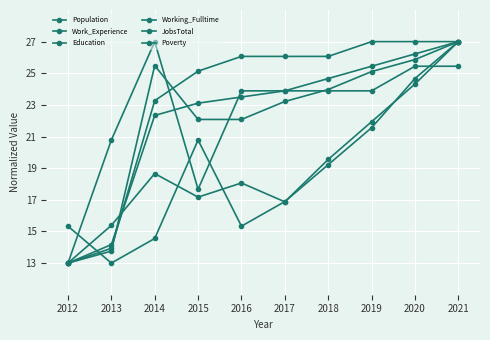

What is the maximum value shown in the chart?

27.0